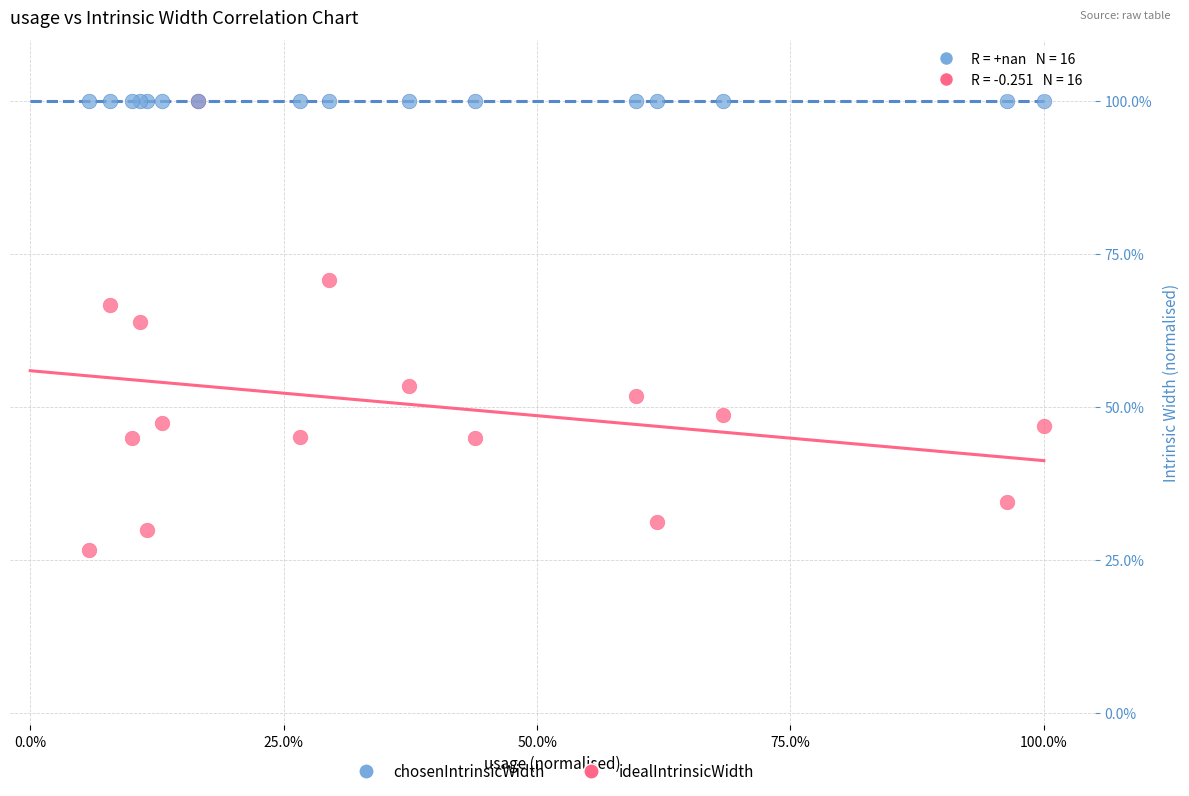

What are all the series names shown in the legend?

chosenIntrinsicWidth, idealIntrinsicWidth